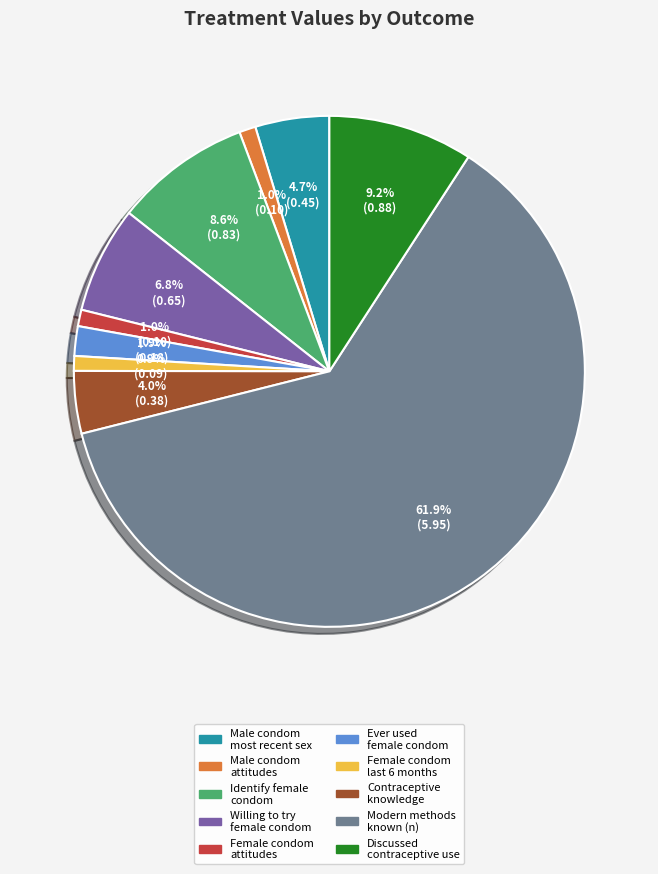

Is there a majority slice in this chart?

Yes